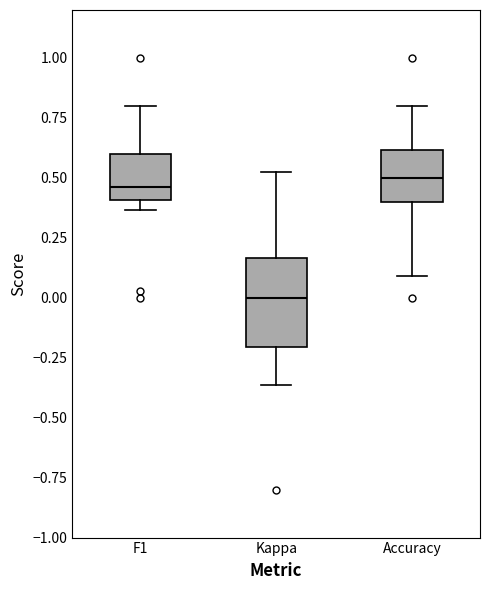

Which box is the tallest, from its lower edge to its upper edge?

Kappa